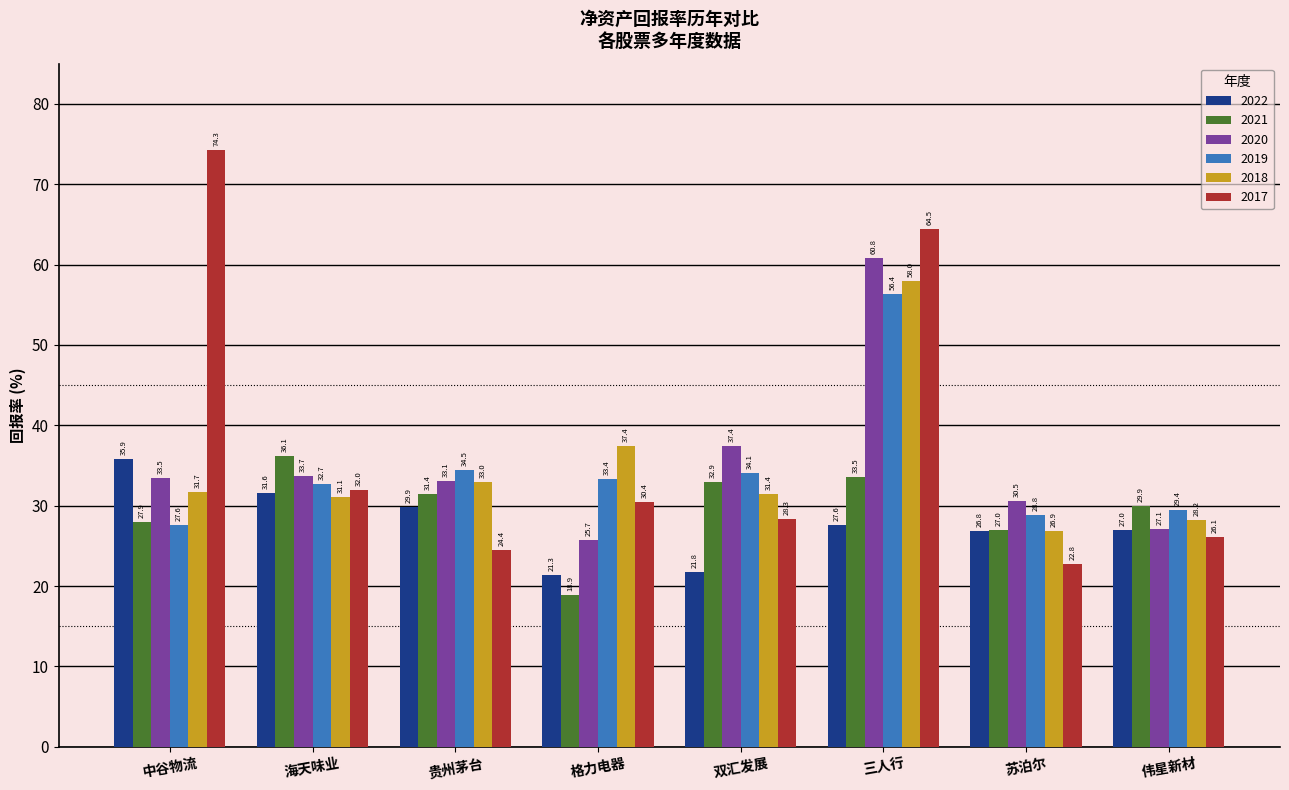

Which series has the largest range (max minus min)?

2017